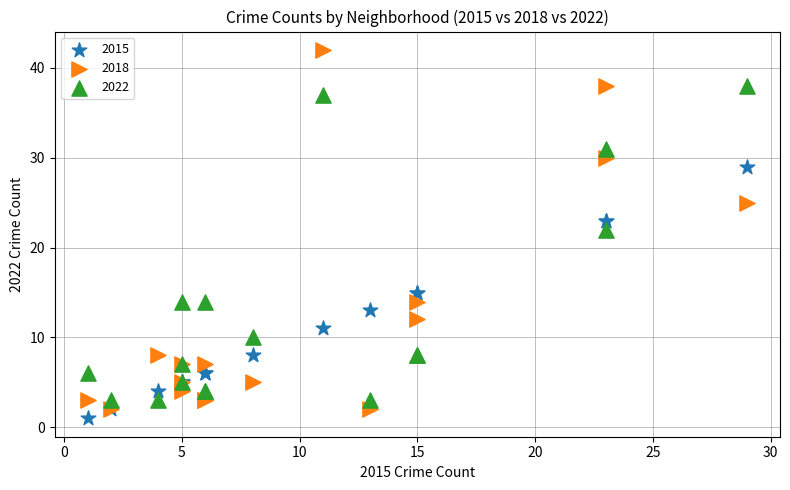

In the 2022 series, what Y value is closest to 20?

22